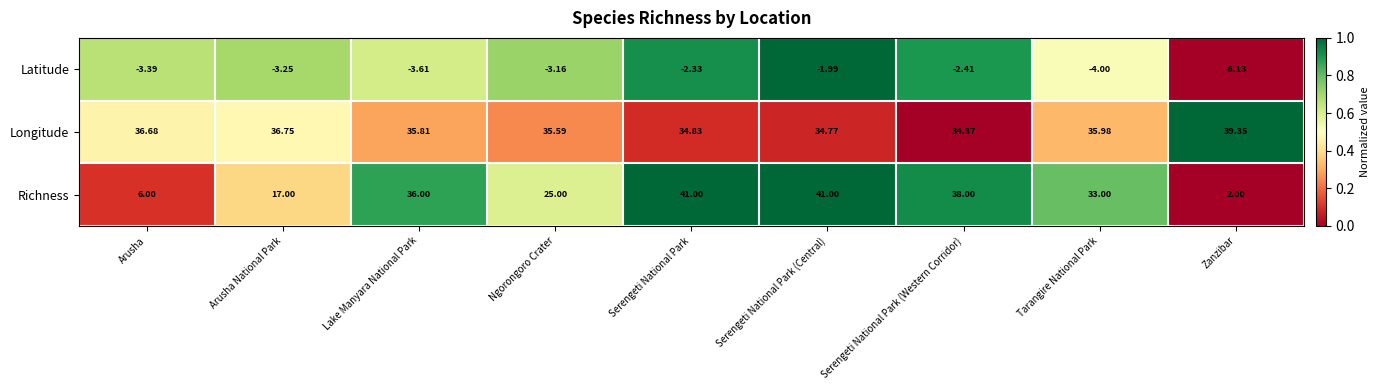

At which label is Latitude closest to -4?

Tarangire National Park